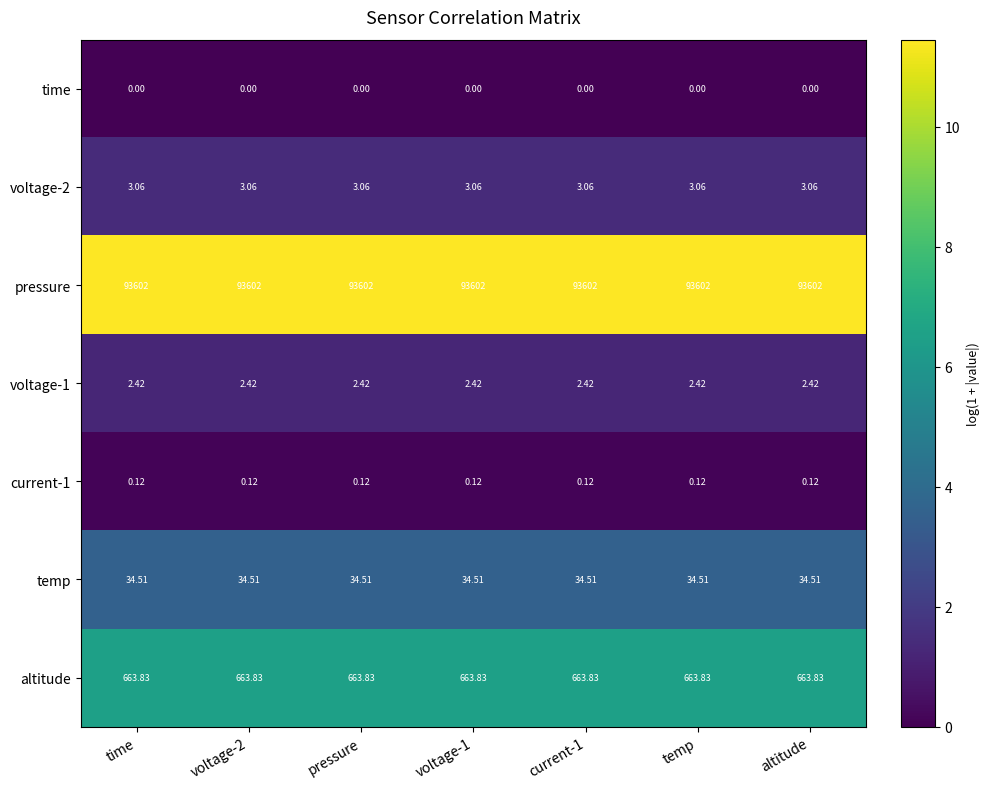

Is the value of voltage-1 at time greater than the value of voltage-2 at current-1?

No